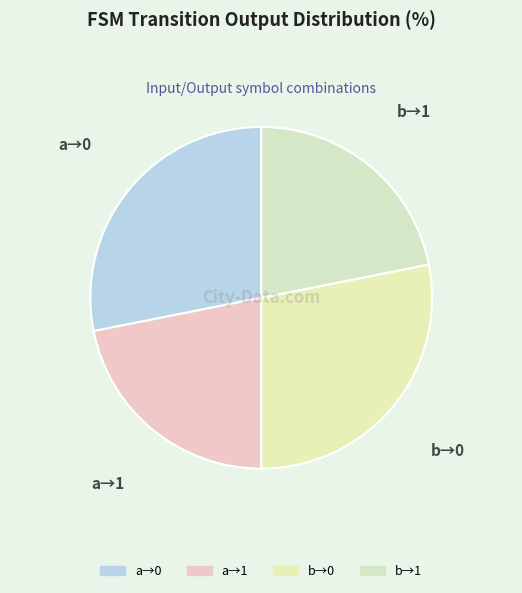

The b→0 slice represents 41% of the pie. True or false?

False